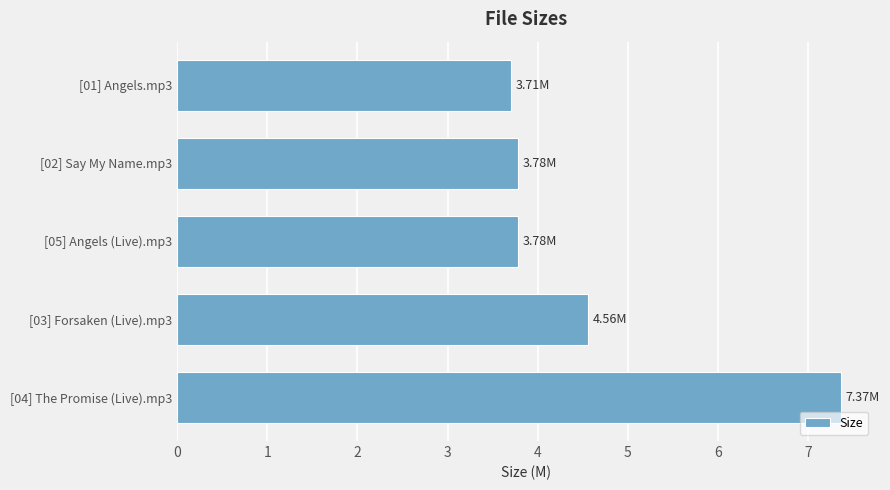

Which category has the lowest value across all series?

[01] Angels.mp3